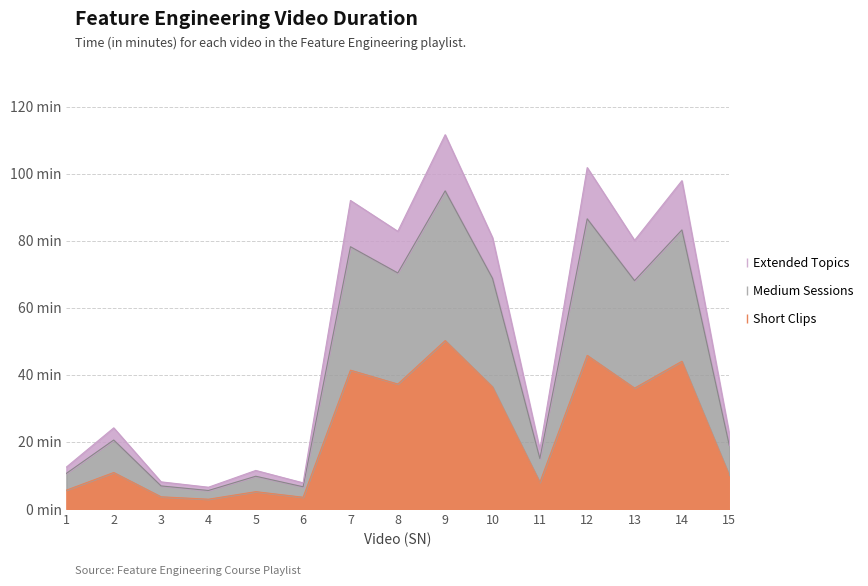

Which category has the highest value across all series?

9